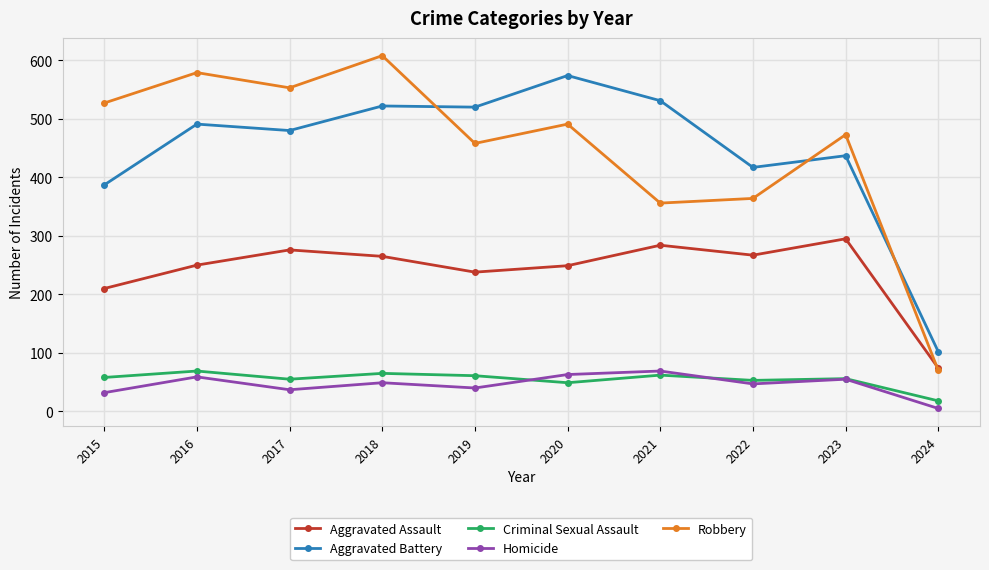

True or false: Criminal Sexual Assault and Aggravated Assault intersect in this chart.

False